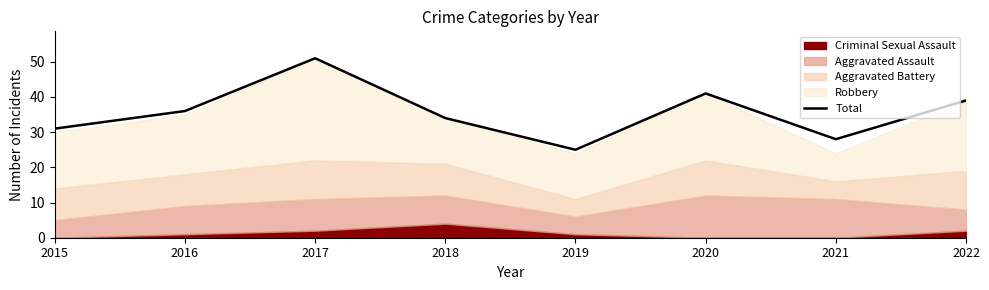

What is the sum of all values?

285